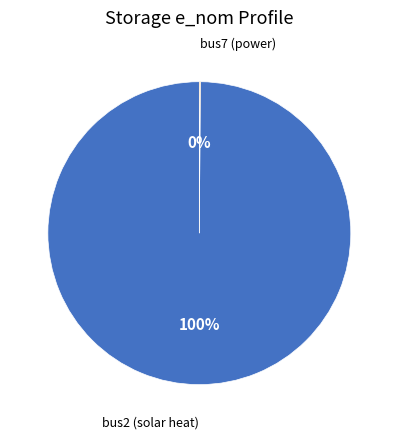

What is the largest slice in the pie chart?

bus2 (solar heat)